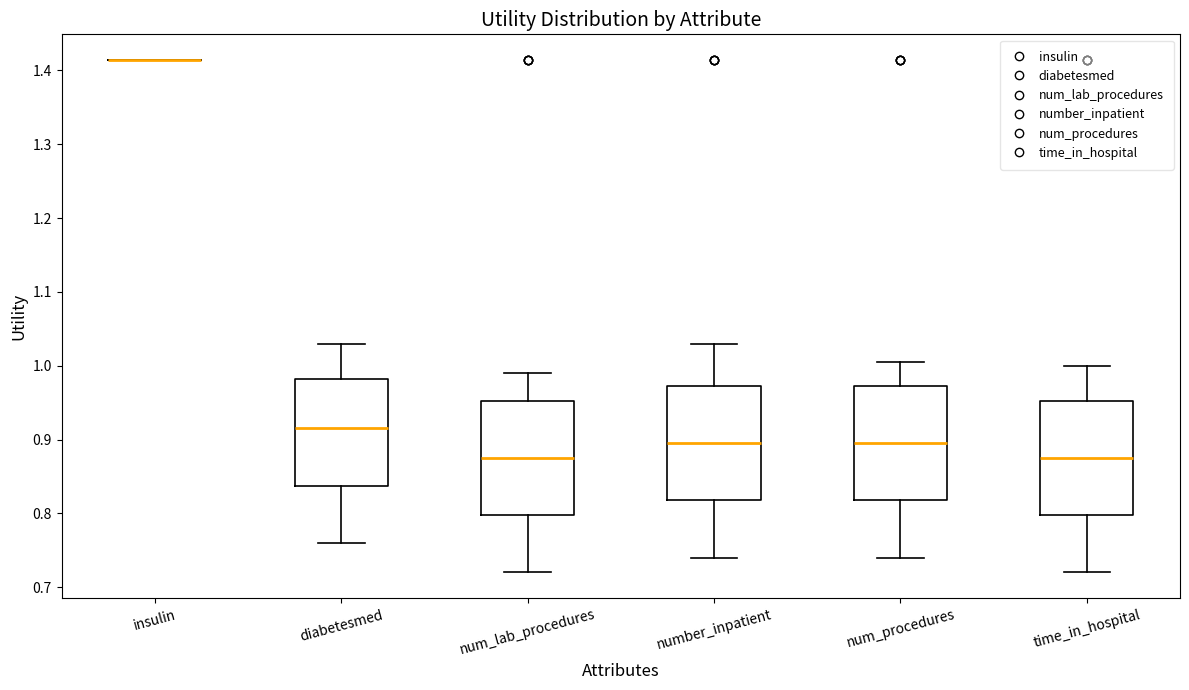

Reading left to right, read every box against the y-axis: the position of its median line, the range the box covers, and the ends of its whiskers. The values are not printed on the chart, so give them approximately, as read against the axis.

insulin: box collapsed to a line at 1.41, whiskers 1.41 to 1.41
diabetesmed: median 0.92, box 0.84 to 0.98, whiskers 0.76 to 1.03
num_lab_procedures: median 0.88, box 0.80 to 0.95, whiskers 0.72 to 0.99
number_inpatient: median 0.90, box 0.82 to 0.97, whiskers 0.74 to 1.03
num_procedures: median 0.90, box 0.82 to 0.97, whiskers 0.74 to 1.01
time_in_hospital: median 0.88, box 0.80 to 0.95, whiskers 0.72 to 1.00